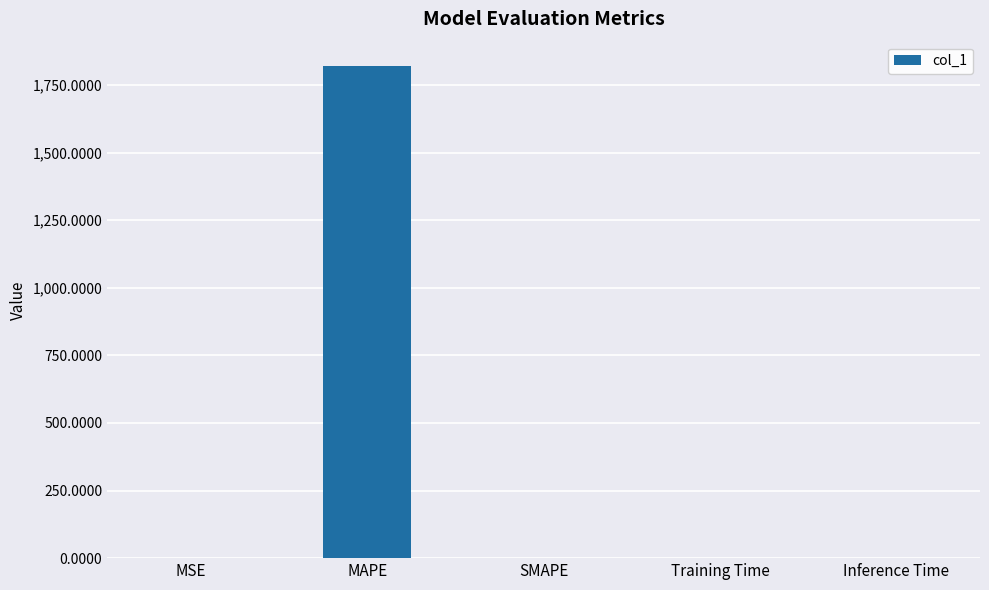

Is it true that the value at SMAPE is -1004.9?

False